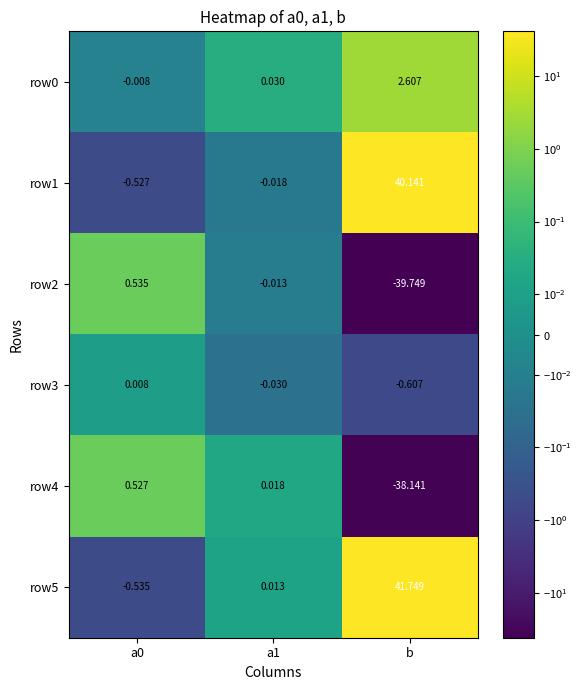

What is the spread (max minus min) of values at b?

81.5